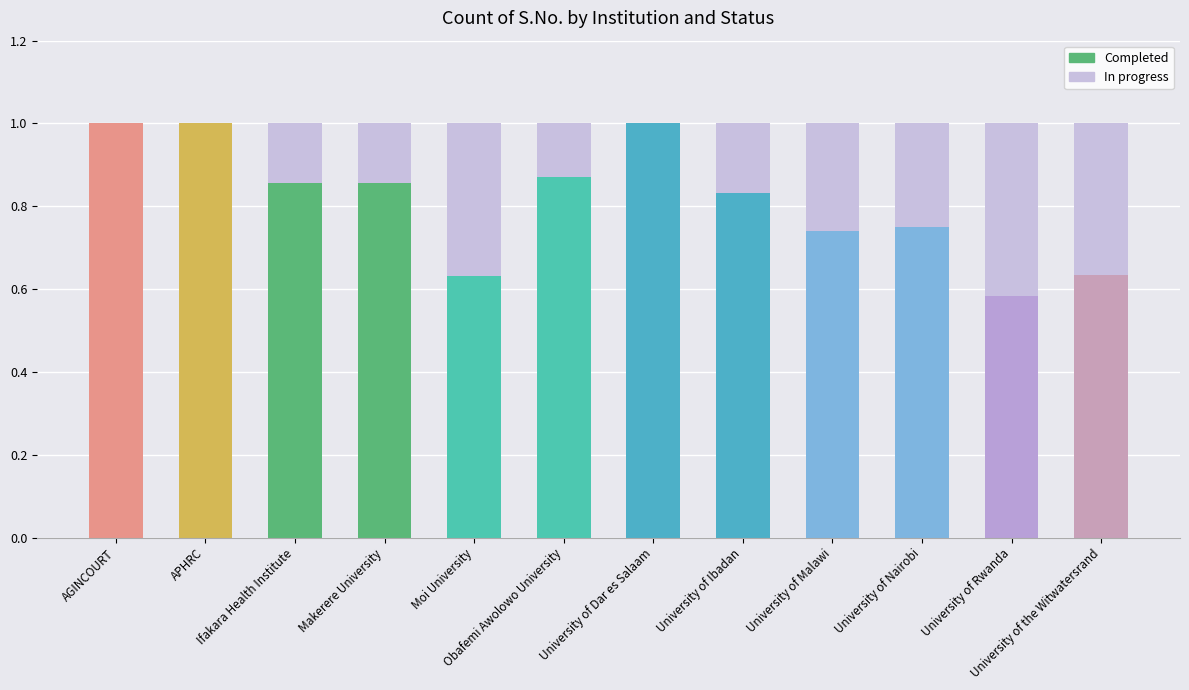

What is the sum of all Completed values?

9.8